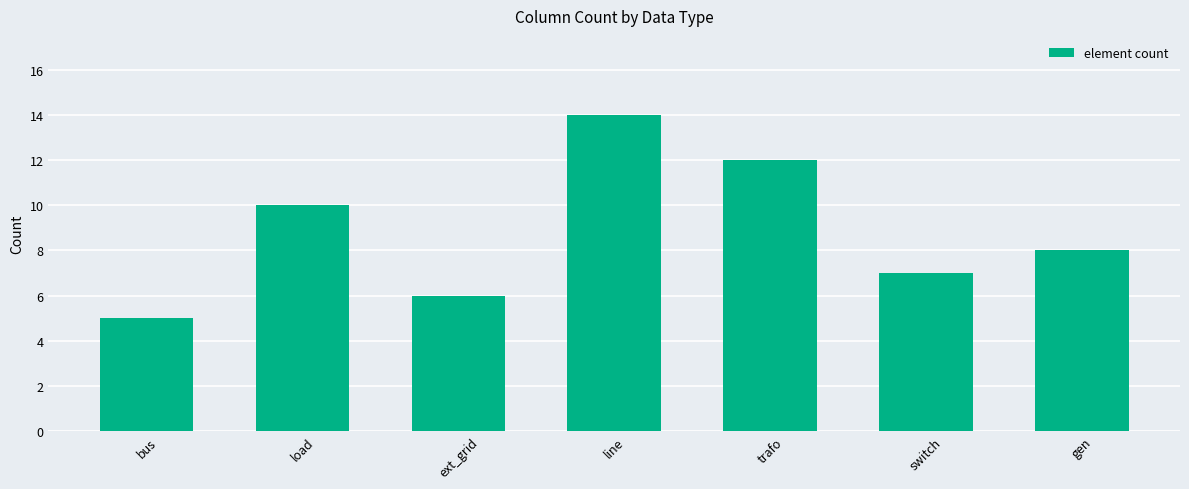

At which category does the chart reach its peak across all series?

line